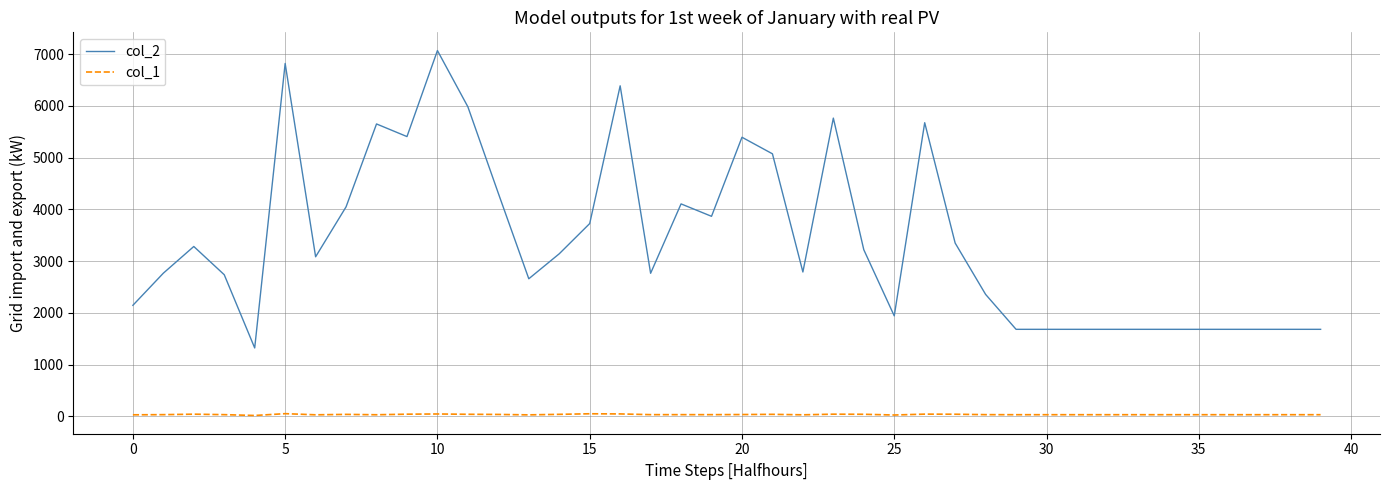

Rank the series by their maximum value, from highest to lowest.

col_2, col_1